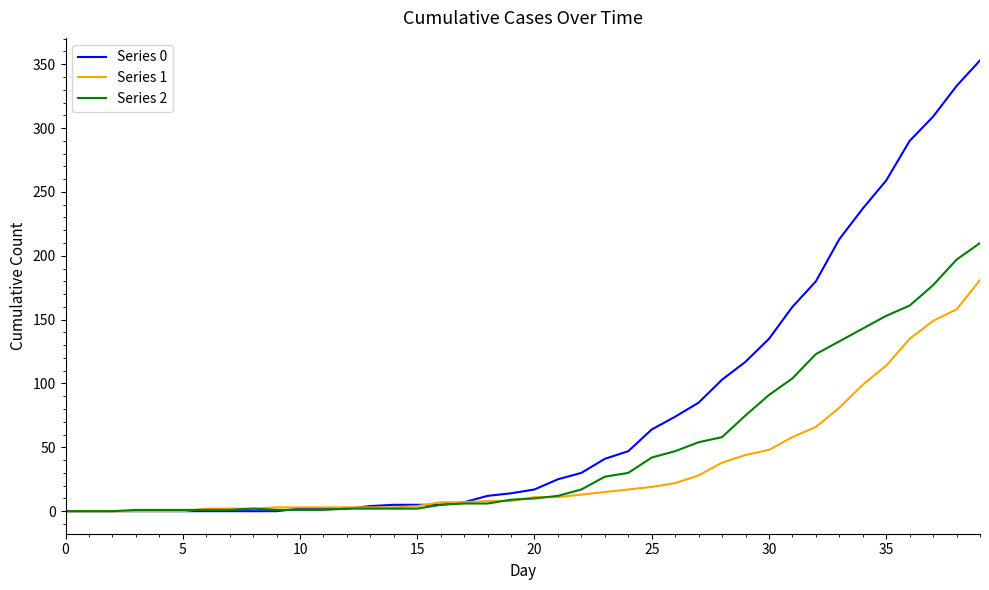

Which series has the largest total across all categories?

Series 0